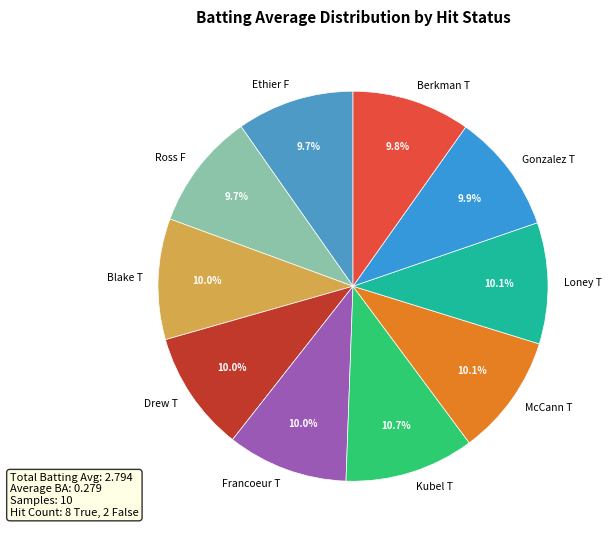

Does Drew T account for over 50% of the chart?

No